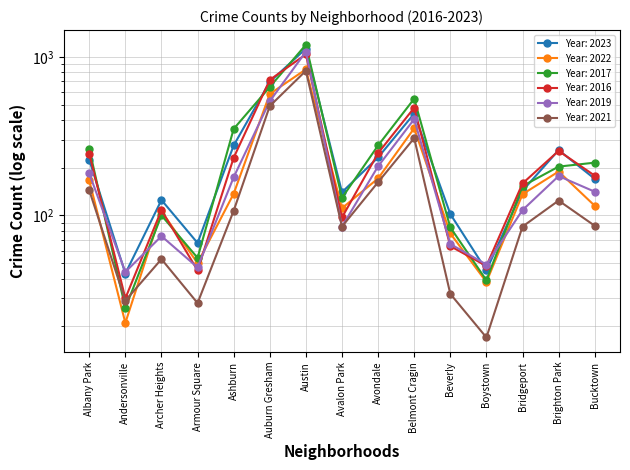

True or false: 2022 and 2019 cross at least once.

True